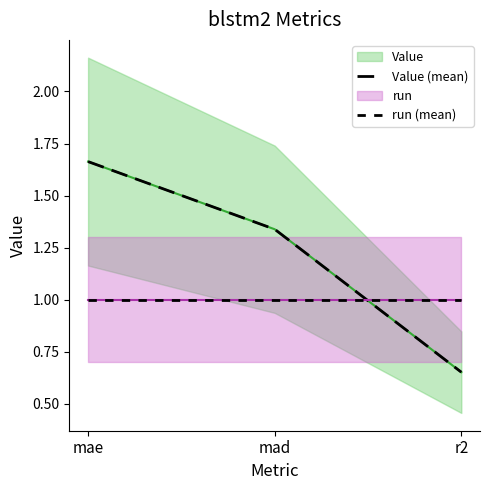

Rank the series by their average value, from lowest to highest.

run (mean), Value (mean)